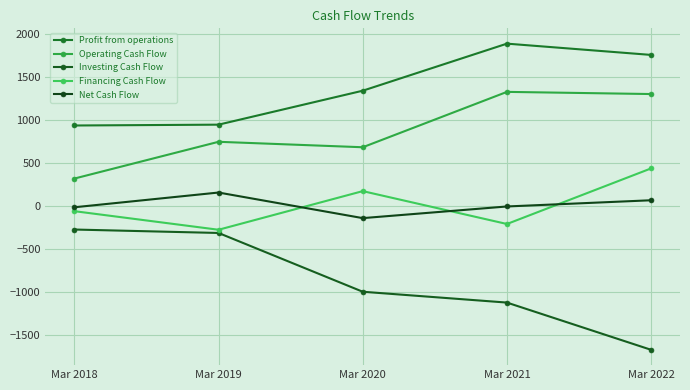

Reading left to right, transcribe all the data shown in this chart.

Profit from operations: Mar 2018=934.3	Mar 2019=944.0	Mar 2020=1338.1	Mar 2021=1884.3	Mar 2022=1753.4
Operating Cash Flow: Mar 2018=318.3	Mar 2019=745.1	Mar 2020=681.8	Mar 2021=1324.5	Mar 2022=1299.3
Investing Cash Flow: Mar 2018=-273.1	Mar 2019=-313.1	Mar 2020=-995.2	Mar 2021=-1121.0	Mar 2022=-1669.3
Financing Cash Flow: Mar 2018=-60.0	Mar 2019=-275.8	Mar 2020=172.6	Mar 2021=-209.0	Mar 2022=436.6
Net Cash Flow: Mar 2018=-14.8	Mar 2019=156.3	Mar 2020=-140.8	Mar 2021=-5.5	Mar 2022=66.6